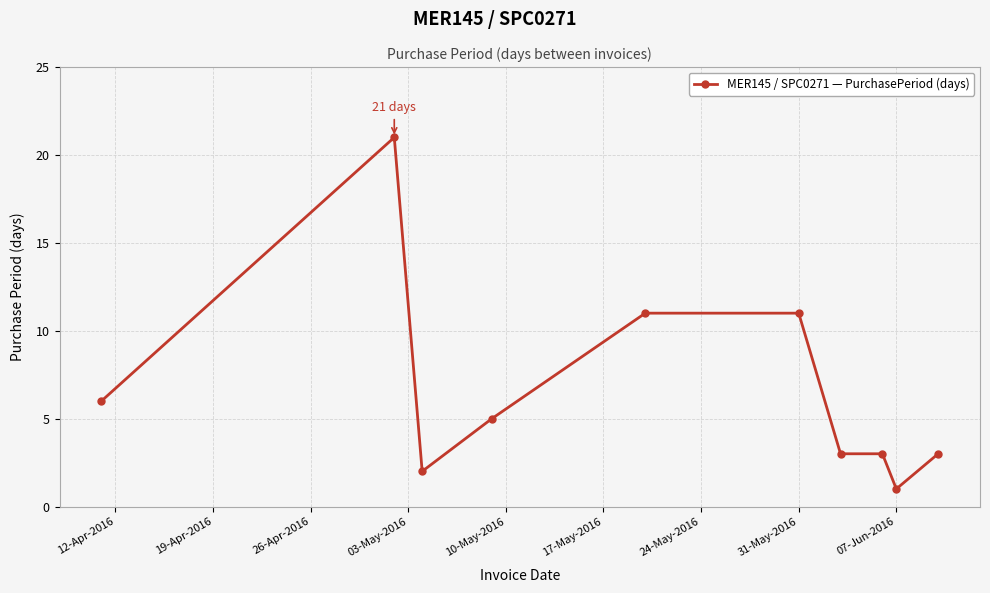

What is the value of the 3rd point from the left?

2